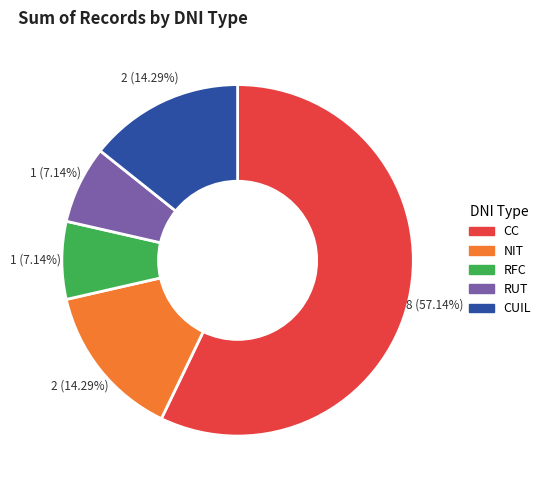

Between RFC and CUIL, which is larger?

CUIL